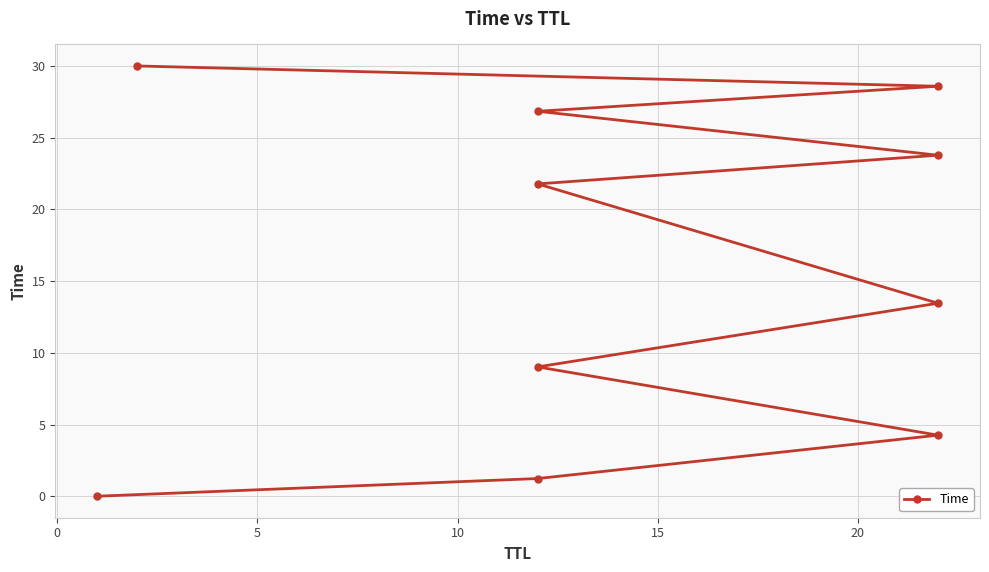

True or false: the data has more than 1 interior local peaks.

False